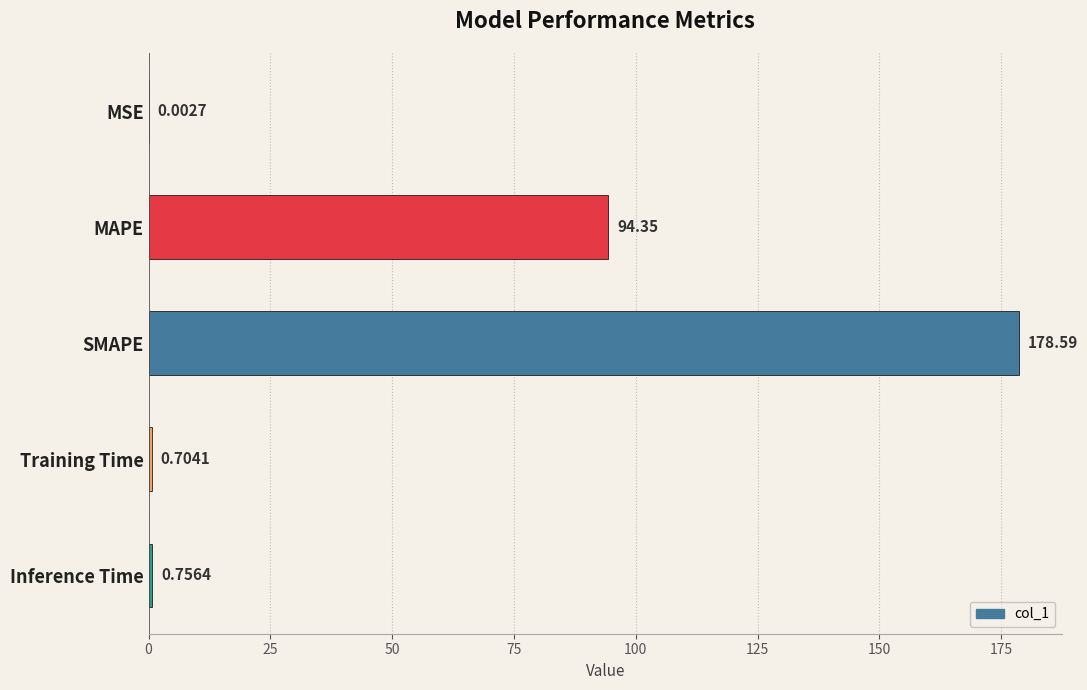

What is the sum of all values?

274.4